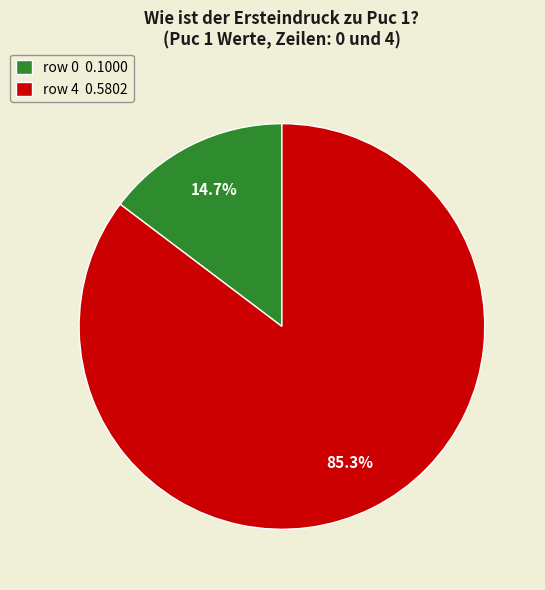

How many segments does this pie chart have?

2